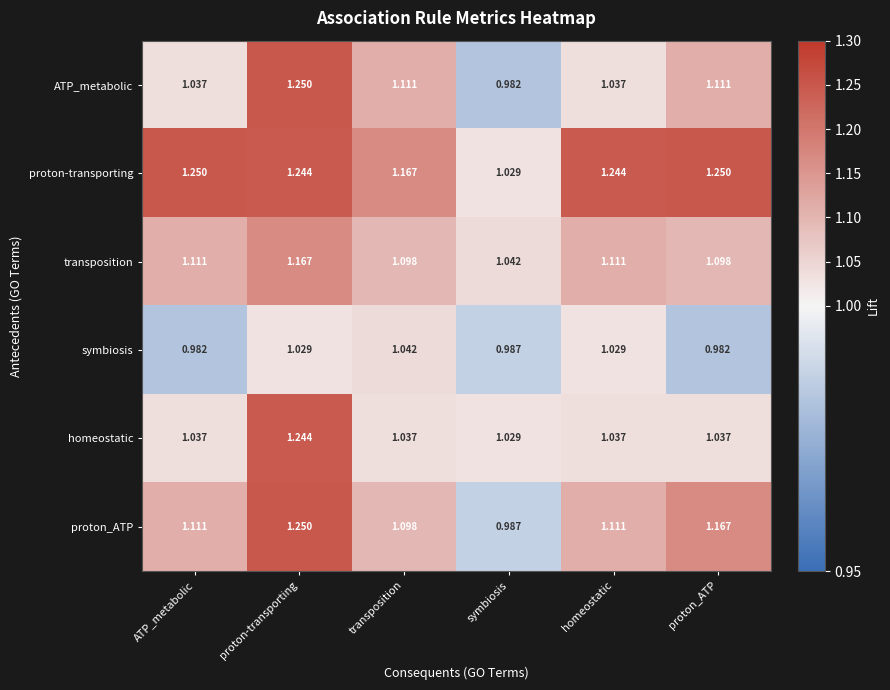

Where does the proton_ATP series first go above 1?

ATP_metabolic